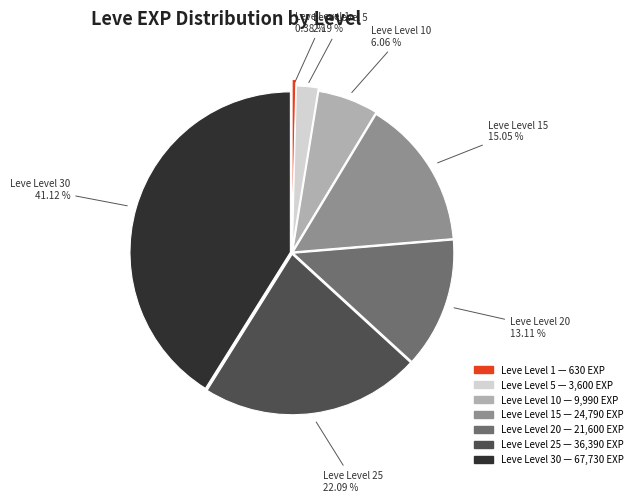

Is there any slice that represents more than half of the pie?

No